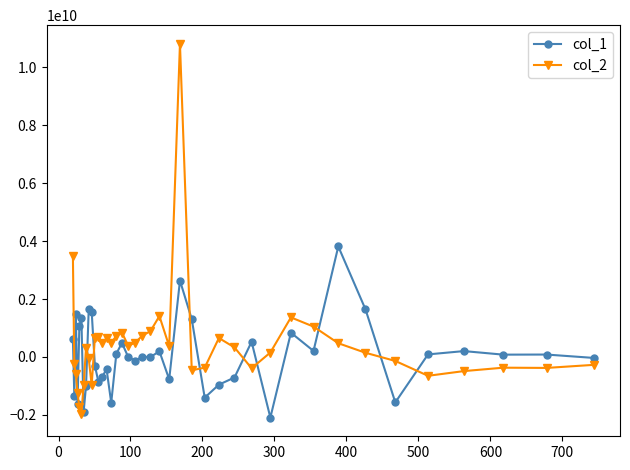

List the series in order of their peak value, highest first.

col_2, col_1